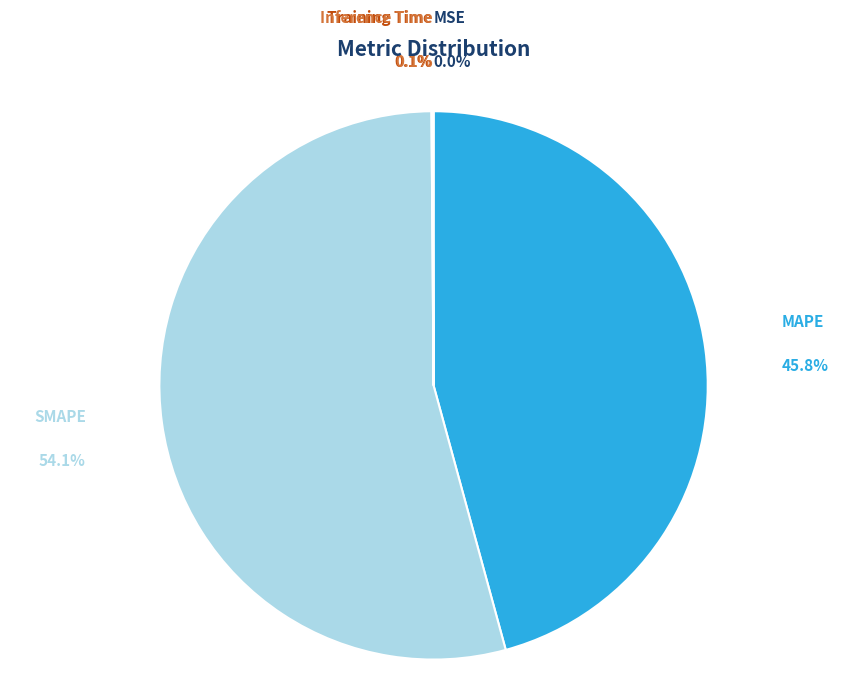

What is the largest slice in the pie chart?

SMAPE